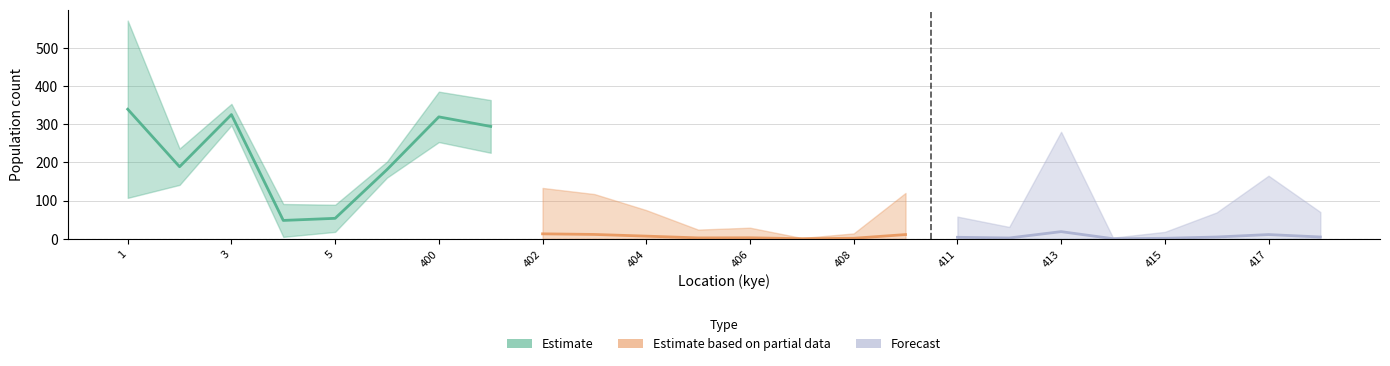

What is the value of the Forecast point at the 1st from the left?

3.9